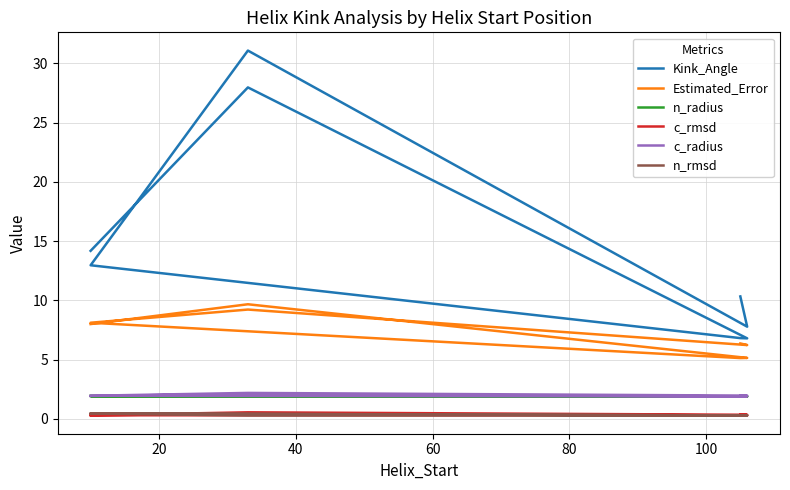

True or false: c_rmsd and c_radius cross at least once.

False